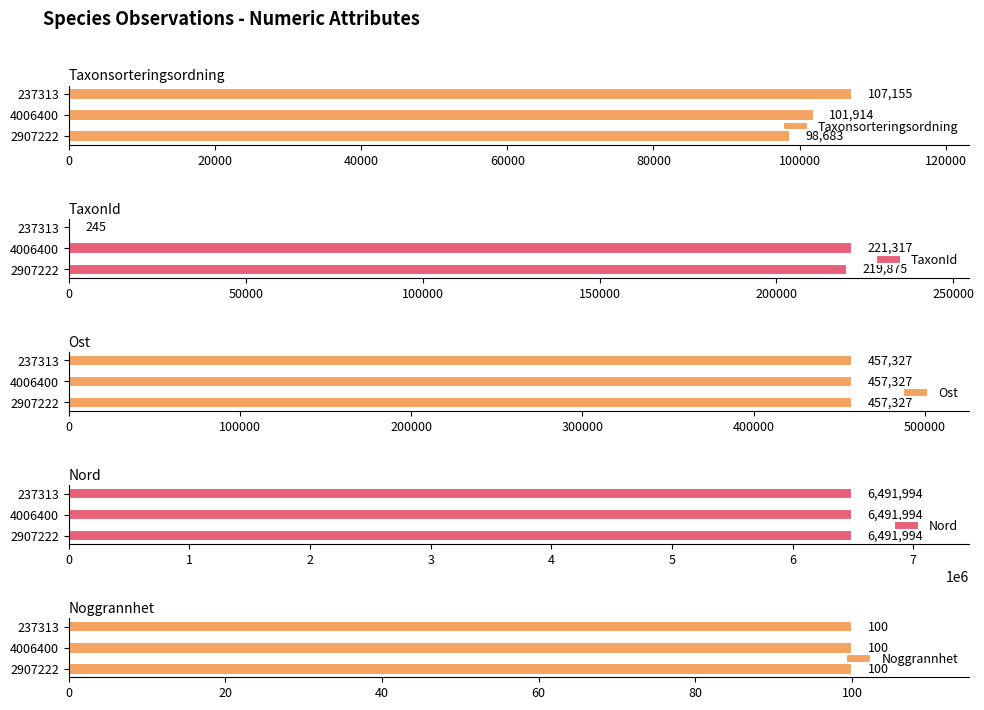

Which category has the highest value in the Taxonsorteringsordning series?

237313